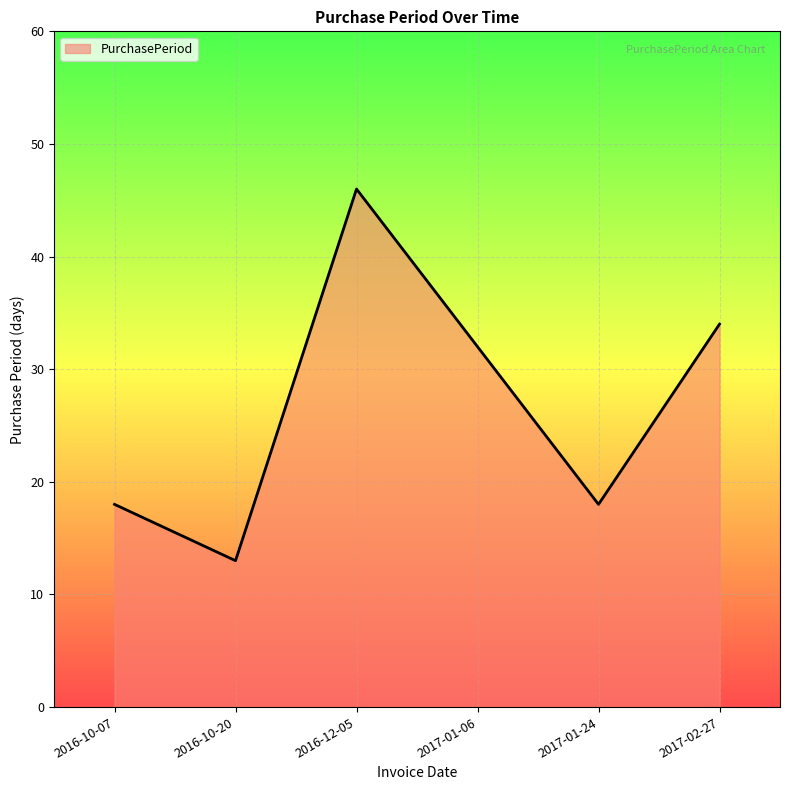

Where is the data nearest to the value 29?

2017-01-06